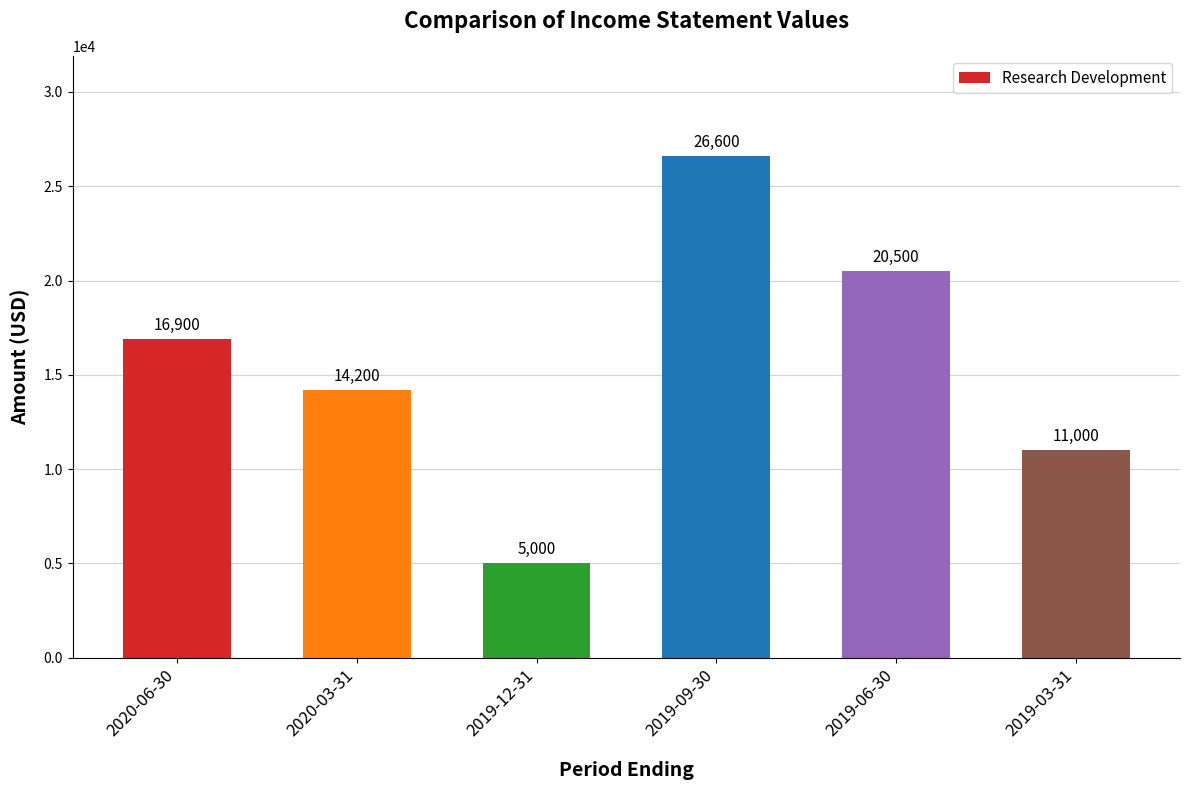

What is the average value?

15700